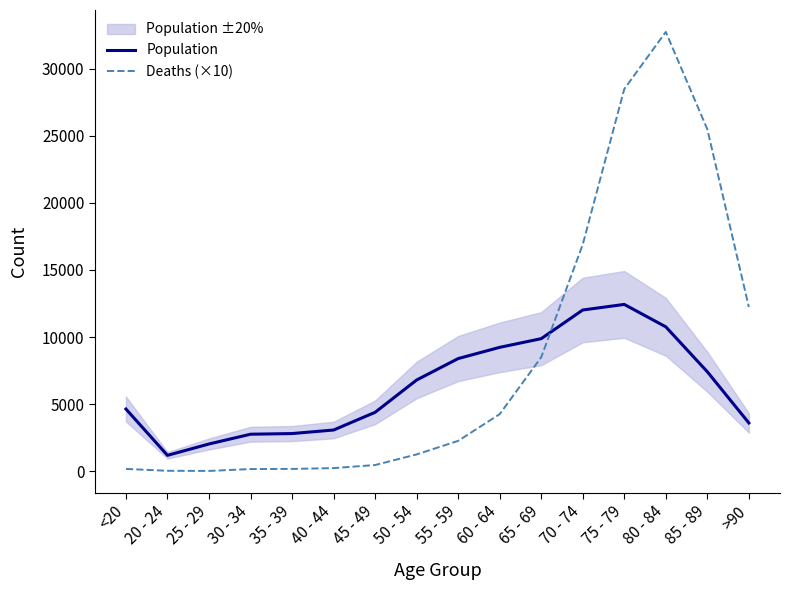

Which has a higher value, 55 - 59 or 85 - 89?

55 - 59